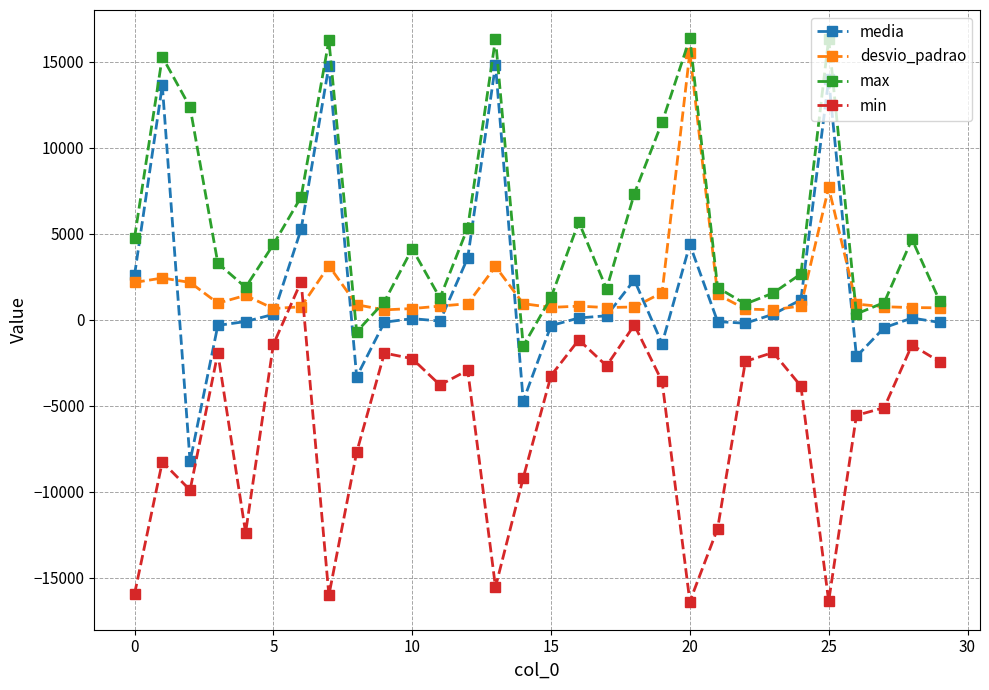

What is the value of the max point at the 10th from the left?

1058.0